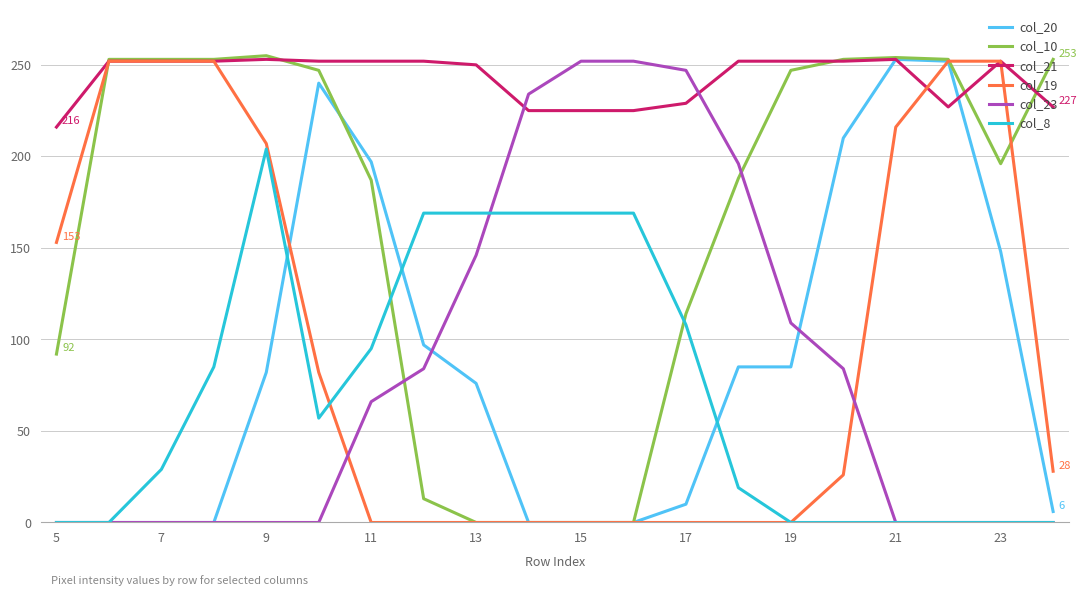

True or false: col_23 and col_10 cross at least once.

True